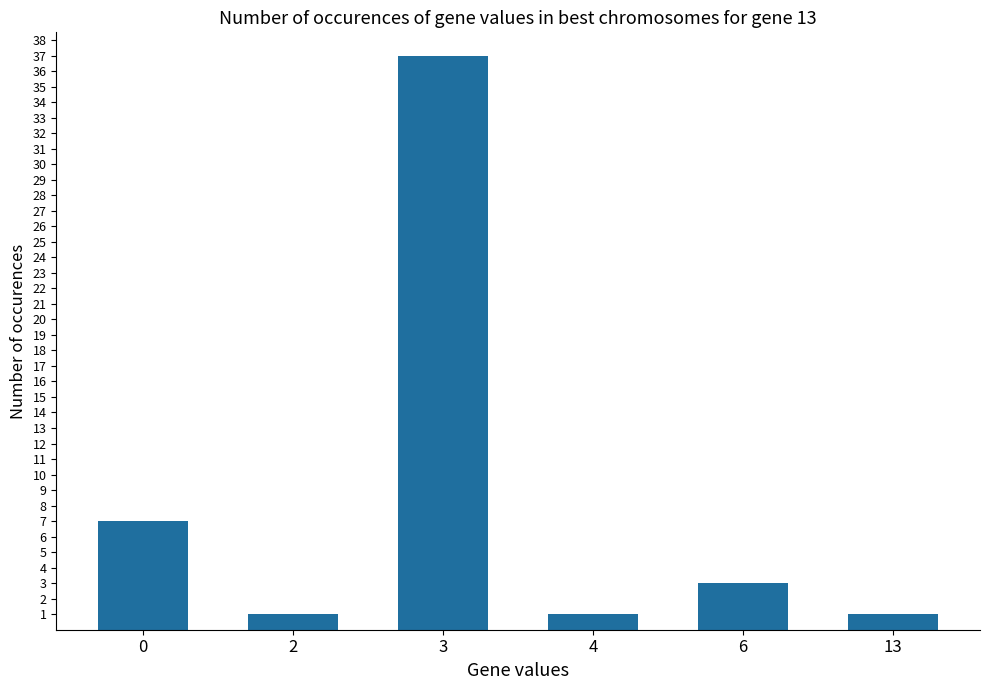

What is the greatest value displayed?

37